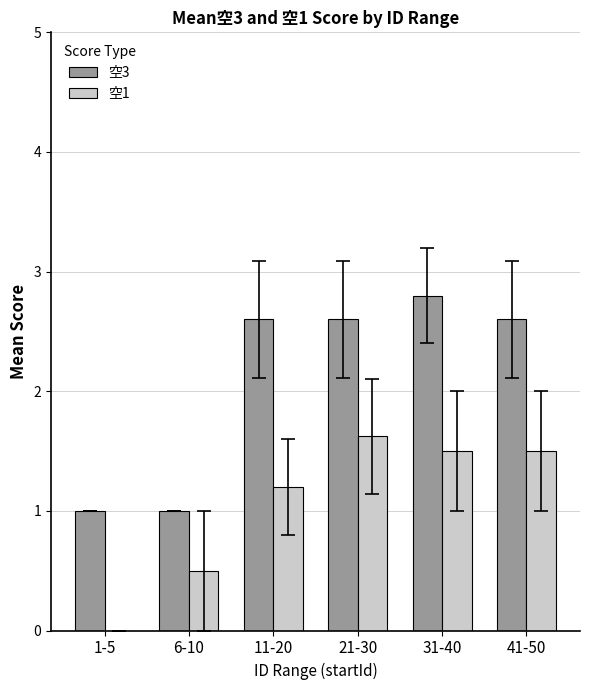

Where is 空1 nearest to the value 0?

1-5